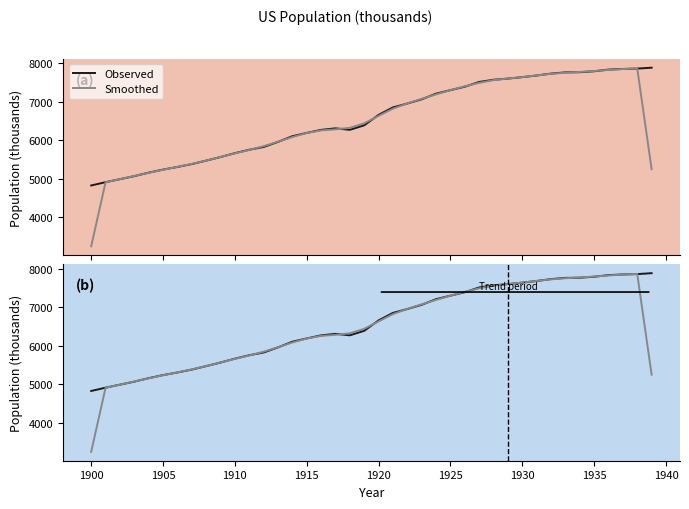

The value of Observed at 1925 is 3446.6. True or false?

False